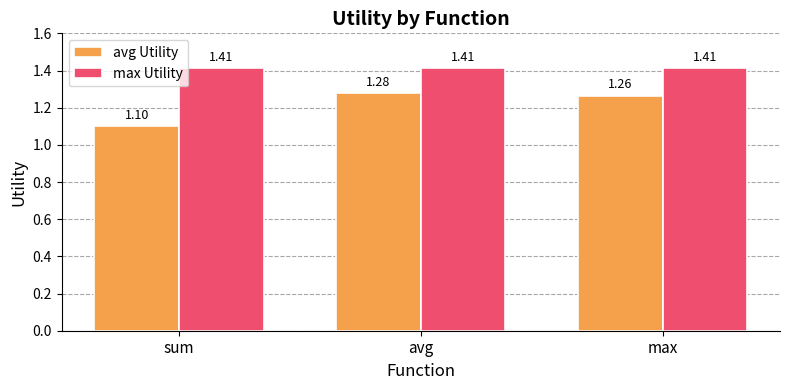

Which series has the largest total across all categories?

max Utility